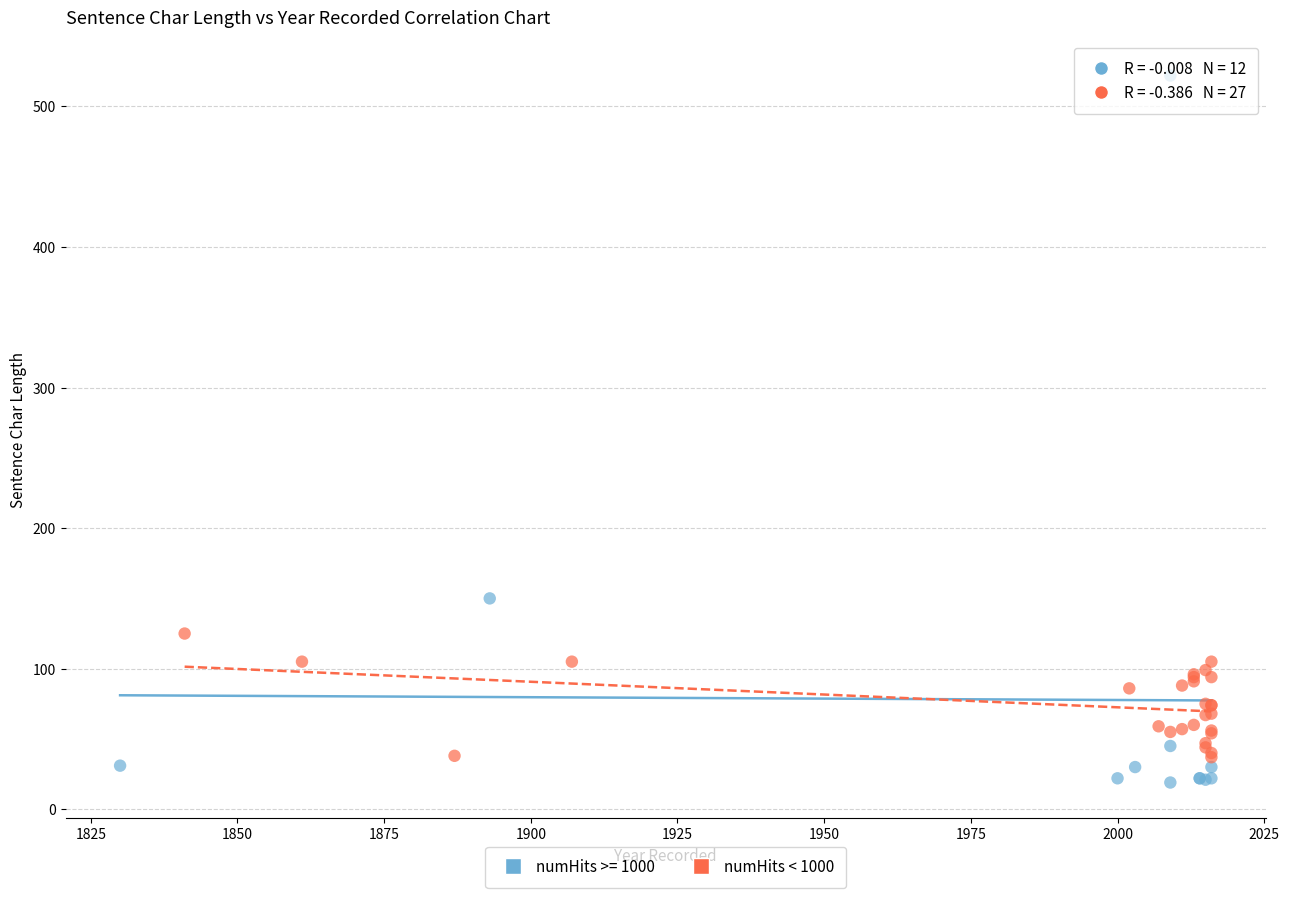

Which series contains the highest Y value?

numHits >= 1000